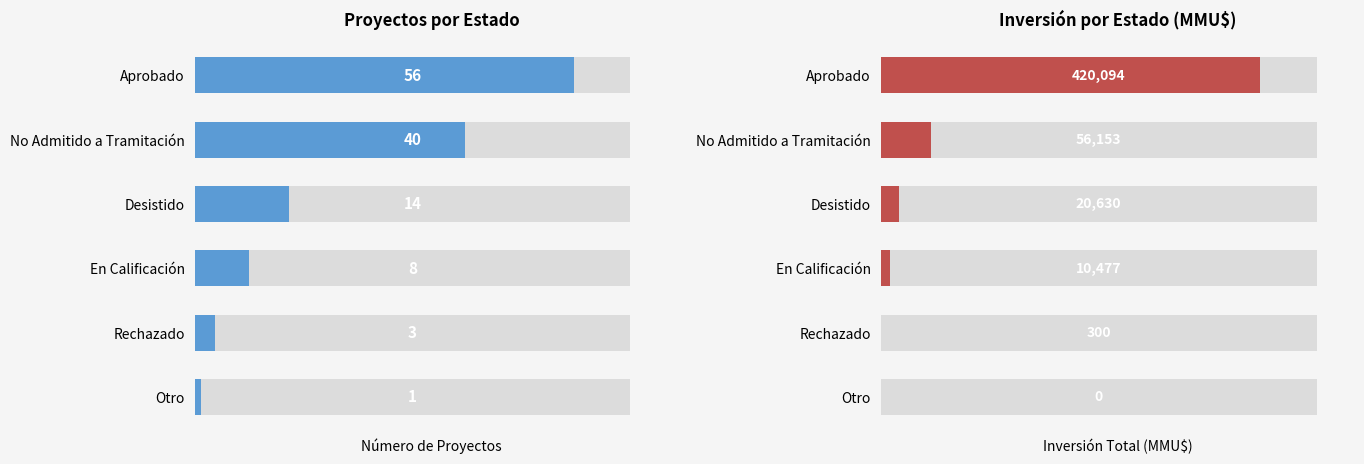

The Número de Proyectos series shows 1 at Otro. True or false?

True